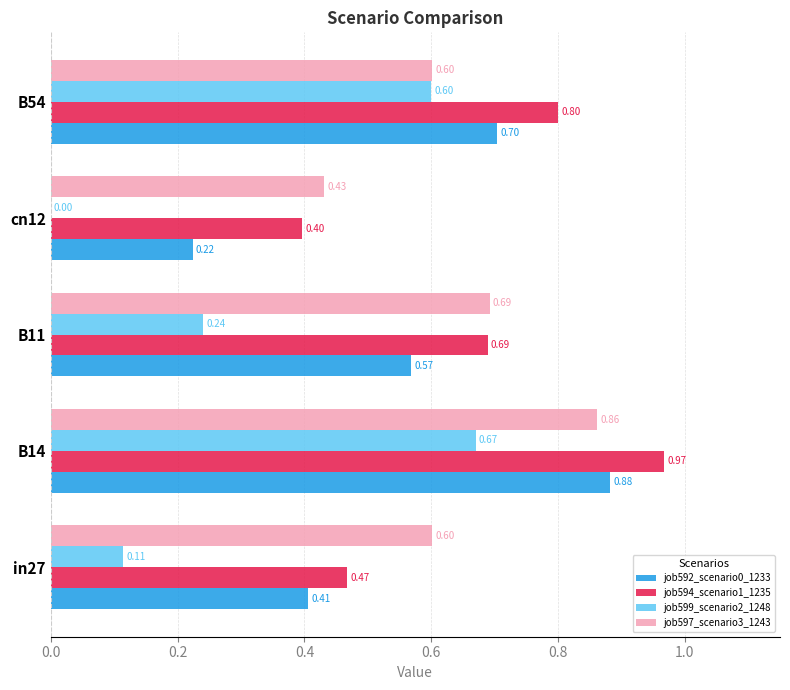

How many series are shown in this chart?

4